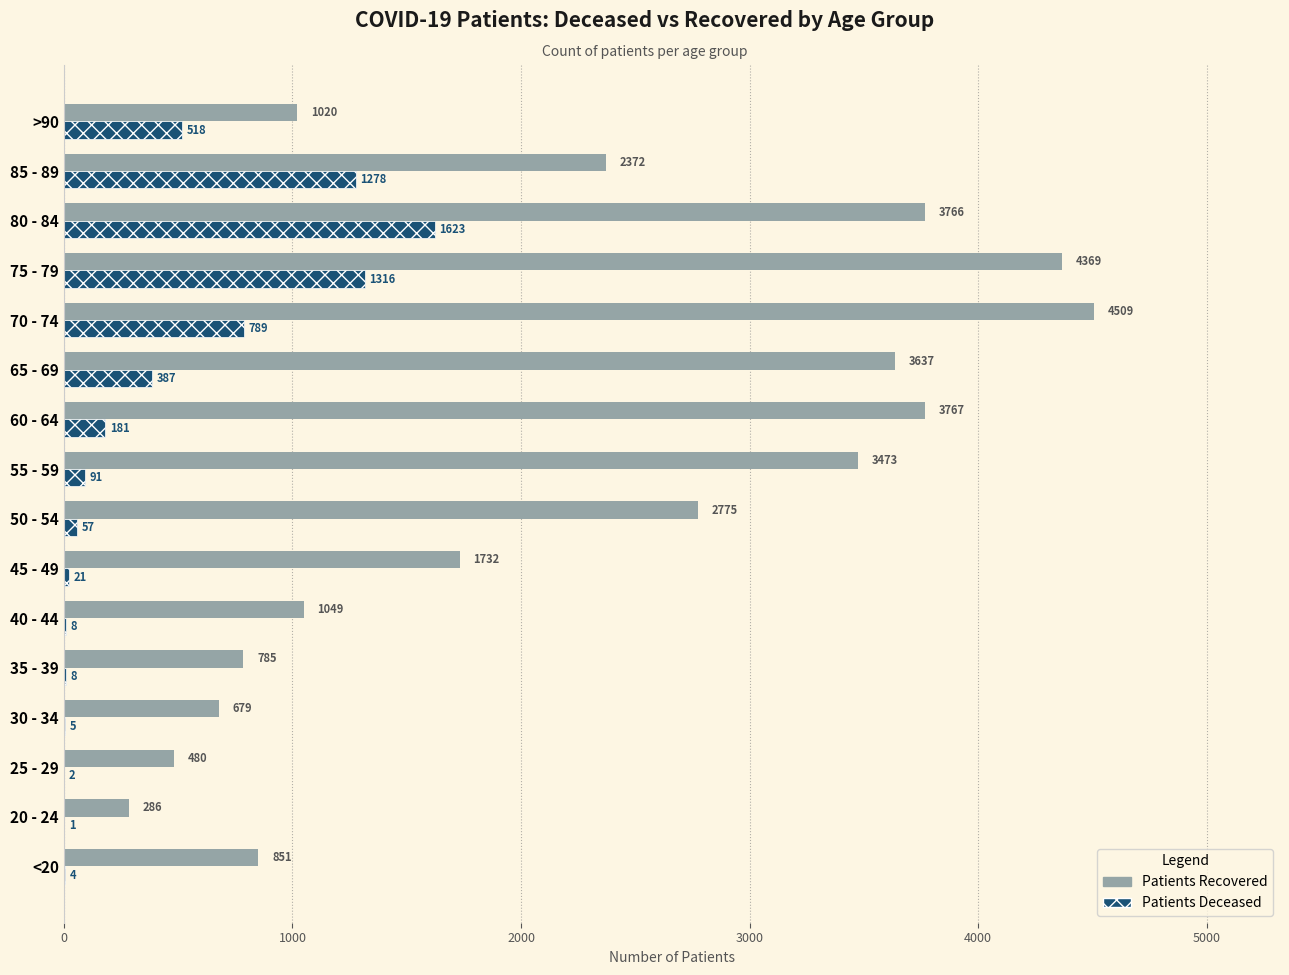

At which category is the sum across all series the highest?

75 - 79